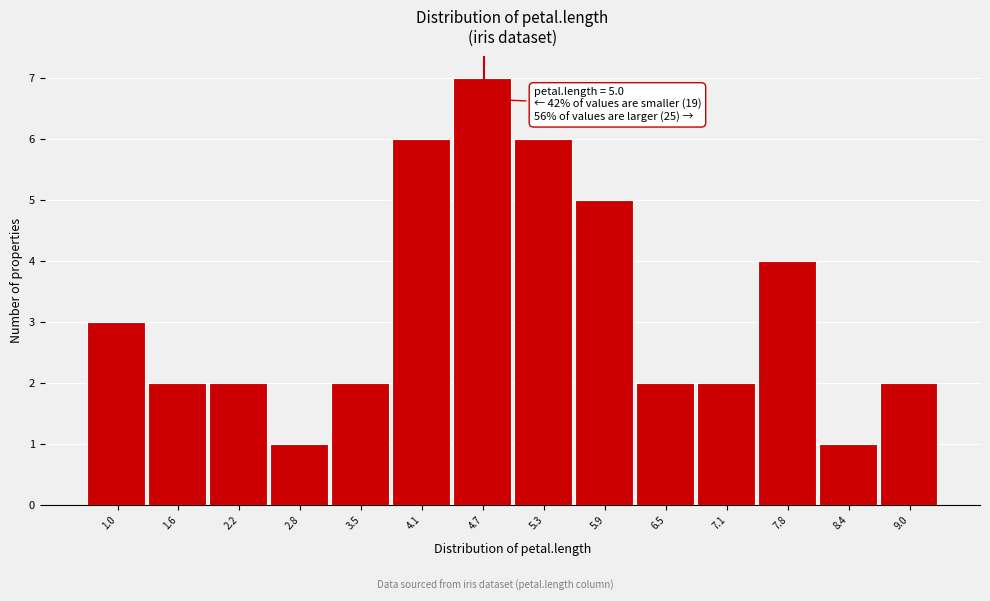

Reading left to right, what are all the values shown in this chart?

1.0=3	1.6=2	2.2=2	2.8=1	3.5=2	4.1=6	4.7=7	5.3=6	5.9=5	6.5=2	7.1=2	7.8=4	8.4=1	9.0=2